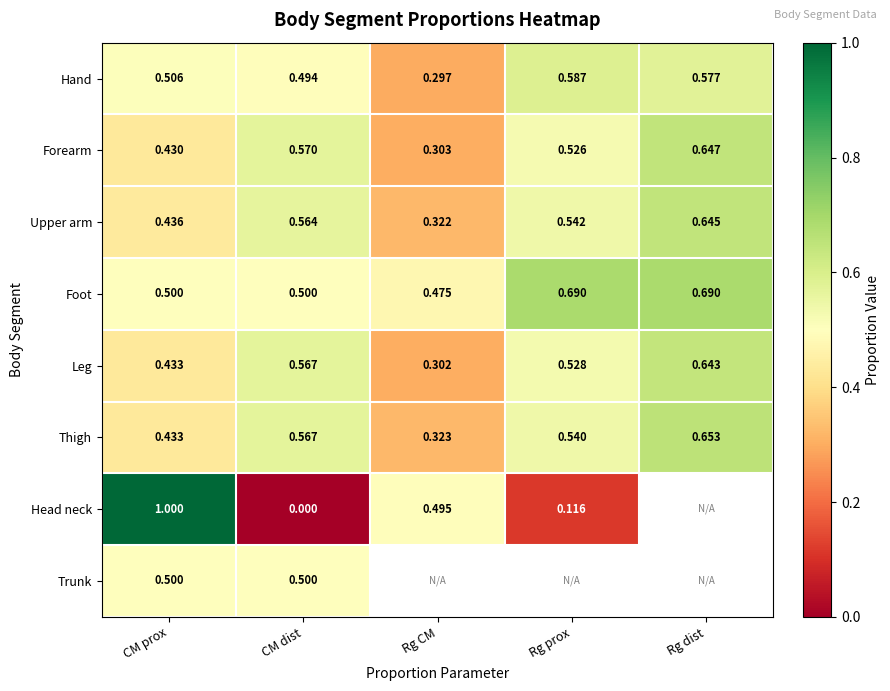

True or false: Forearm has a value of 0.8 at Rg prox.

False